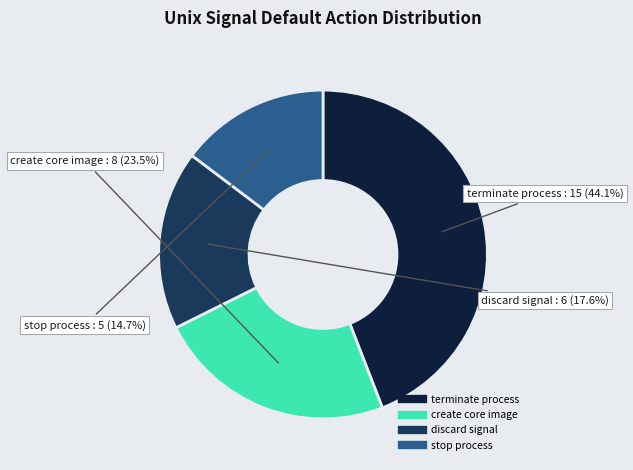

Count the number of slices in the pie.

4